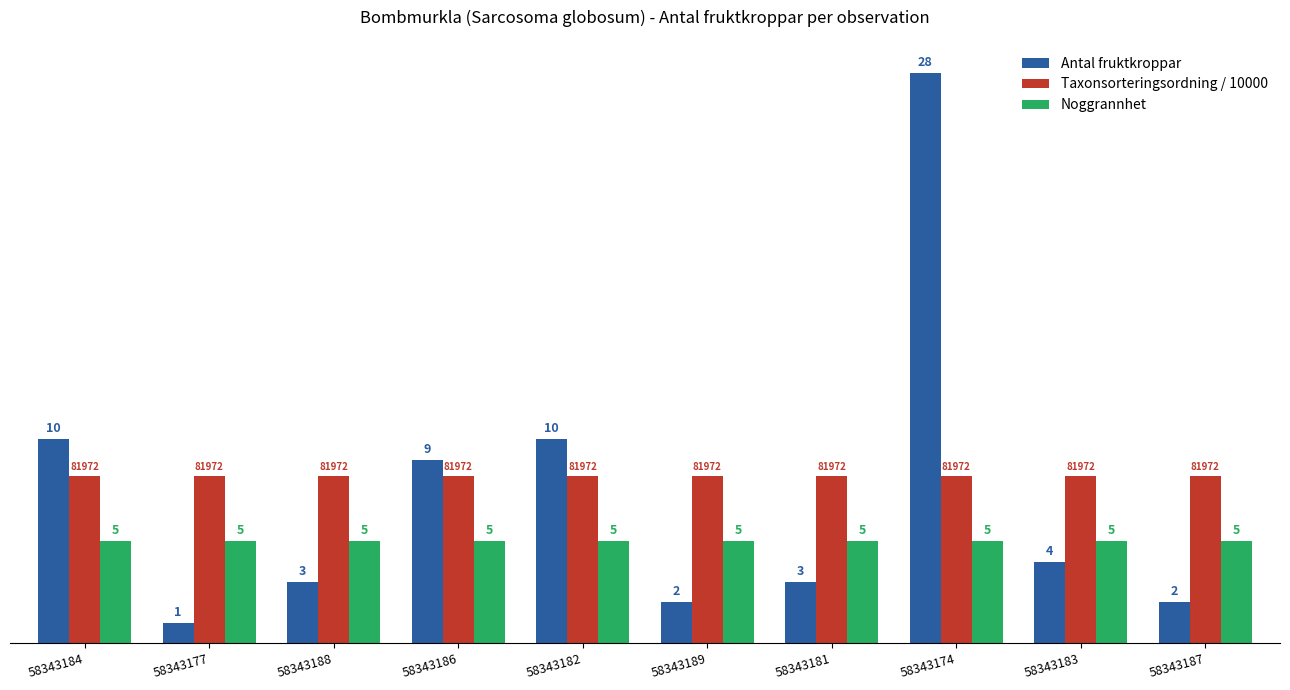

What is the average value of the Noggrannhet series?

5.0